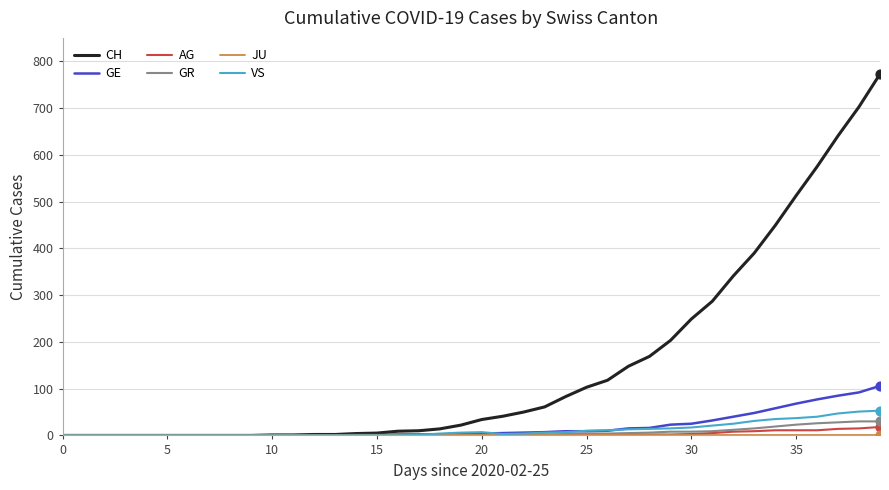

Which series has the largest total across all categories?

CH